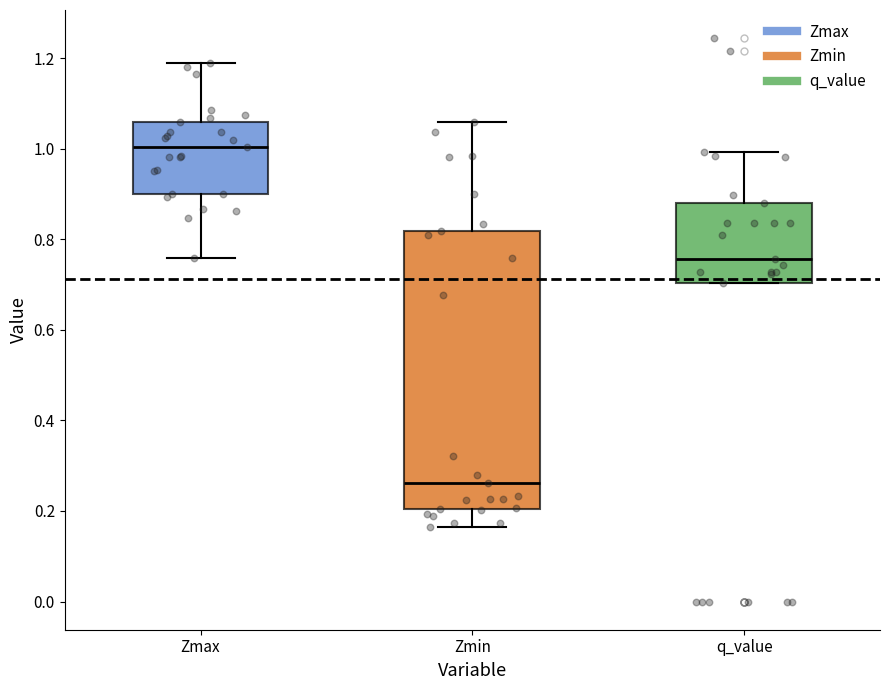

Reading left to right, read every box against the y-axis: the position of its median line, the range the box covers, and the ends of its whiskers. The values are not printed on the chart, so give them approximately, as read against the axis.

Zmax: median 1.00, box 0.90 to 1.06, whiskers 0.76 to 1.18
Zmin: median 0.26, box 0.20 to 0.82, whiskers 0.16 to 1.06
q_value: median 0.76, box 0.70 to 0.88, whiskers 0.70 to 1.00